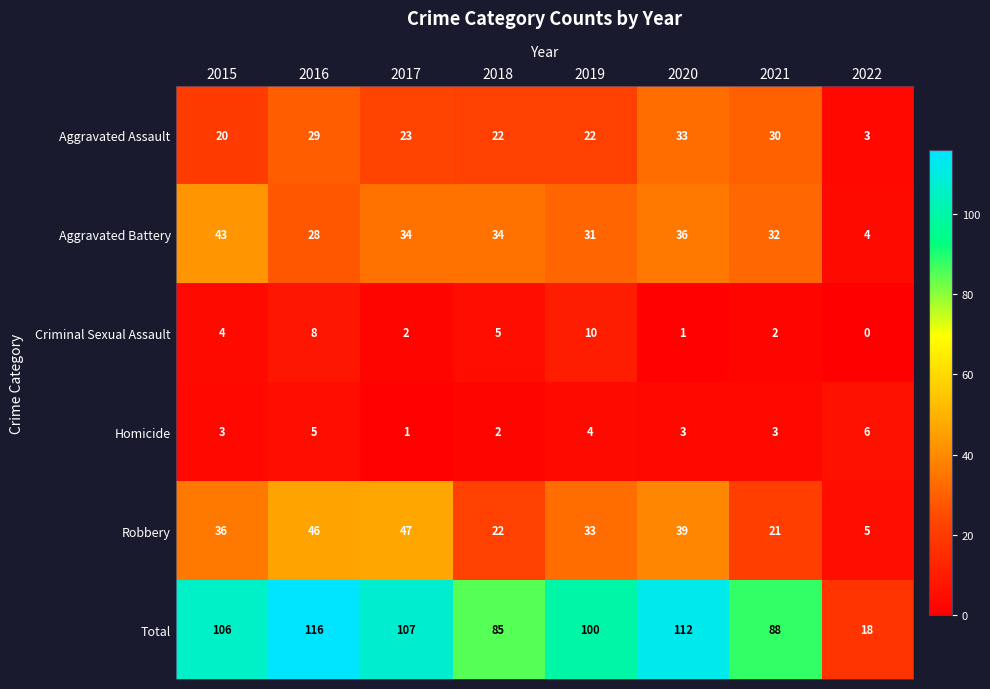

Which category has the lowest value in the Total series?

2022